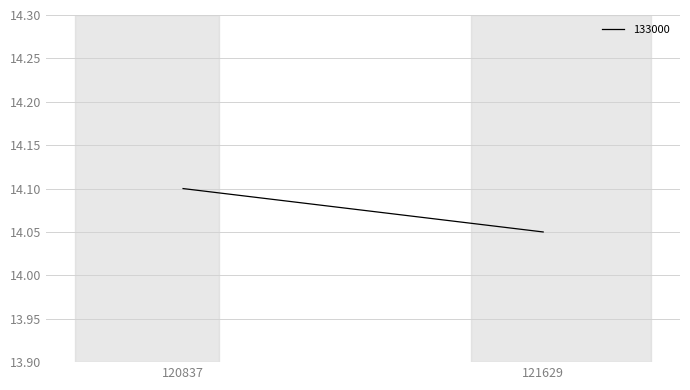

Reading left to right, what are all the values shown in this chart?

120837=14.1	121629=14.1